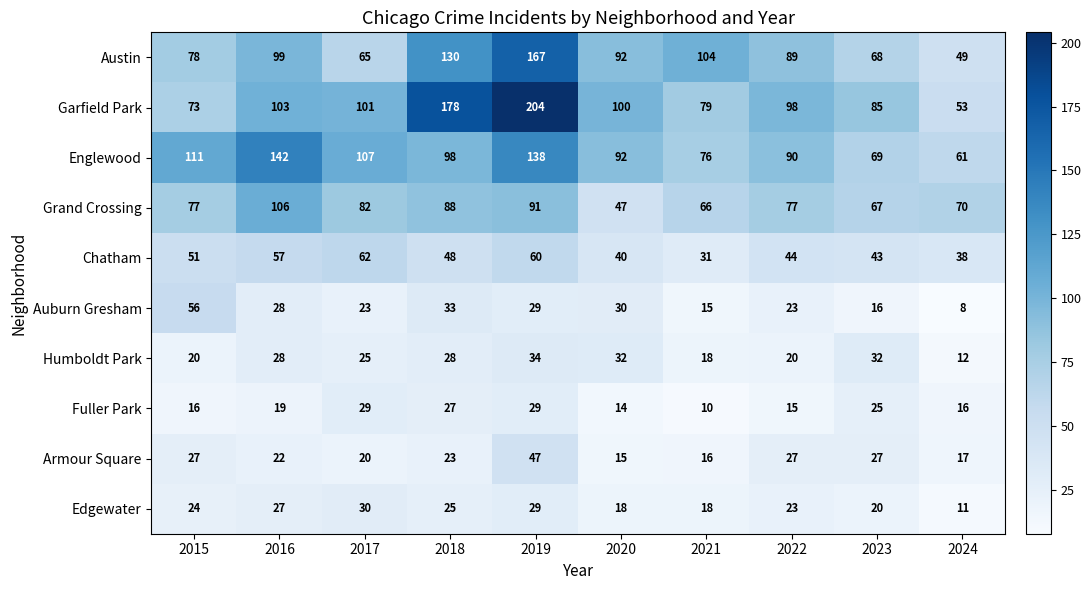

Where does the Garfield Park series first go above 100?

2016